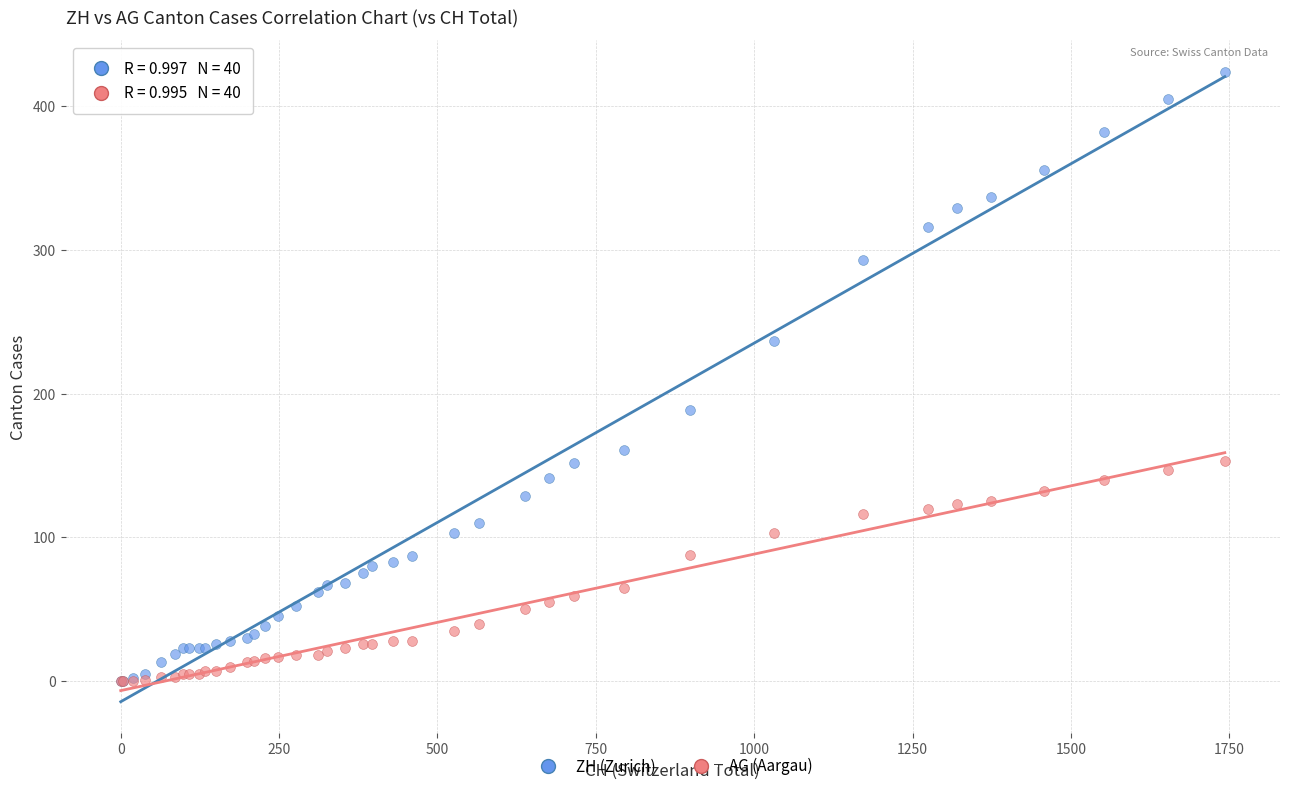

What are all the series names shown in the legend?

ZH (Zurich), AG (Aargau)